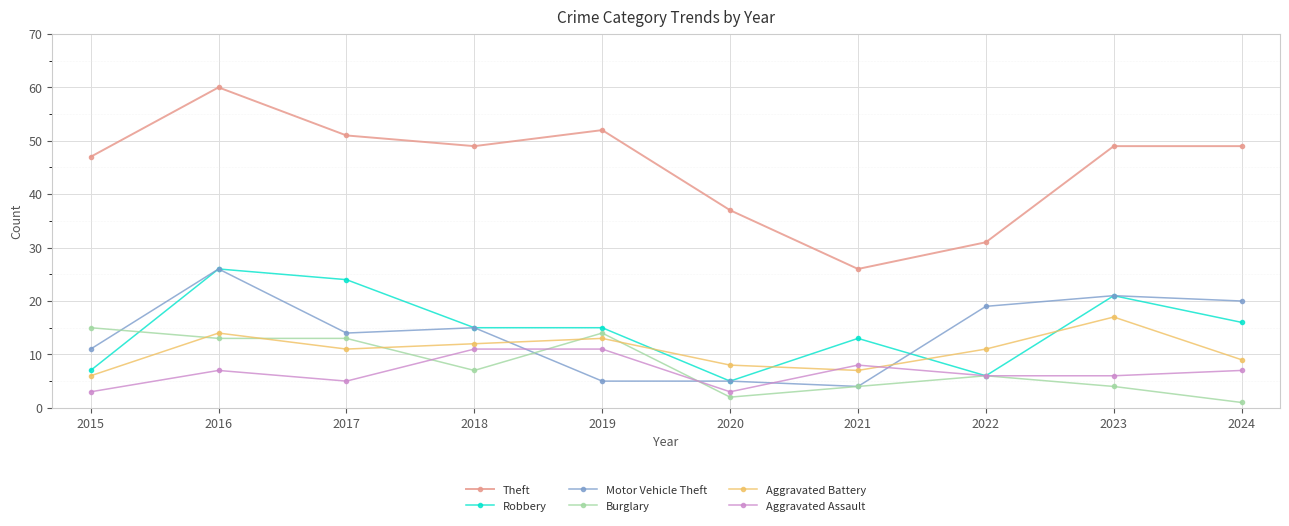

What value does the Motor Vehicle Theft series have at 2023?

21